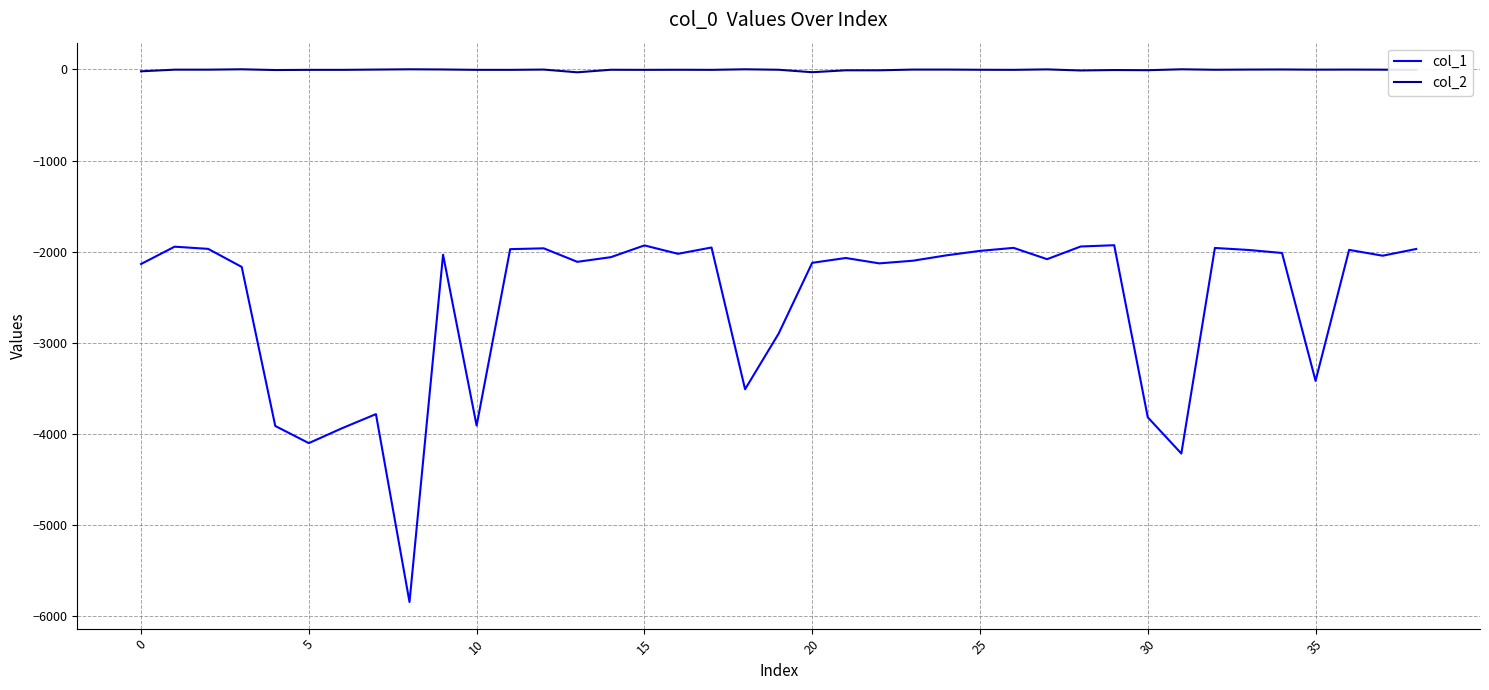

Which series has the largest total across all categories?

col_2